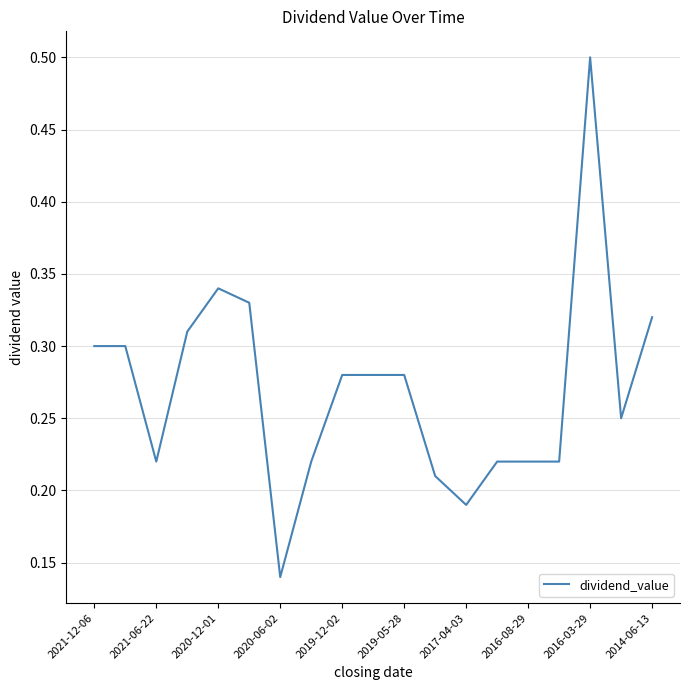

What is the greatest value displayed?

0.5